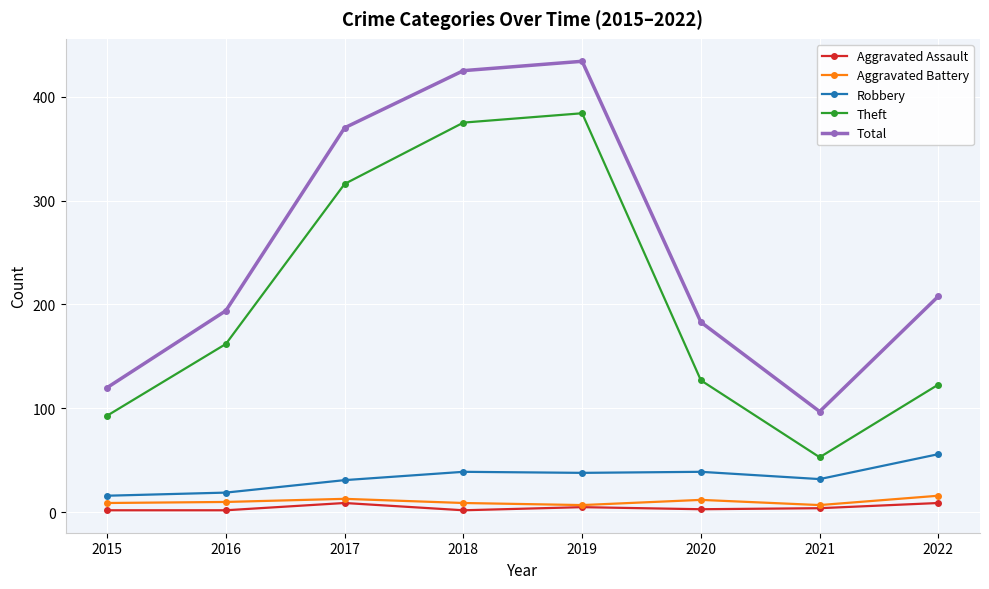

What are all the series names shown in the legend?

Aggravated Assault, Aggravated Battery, Robbery, Theft, Total